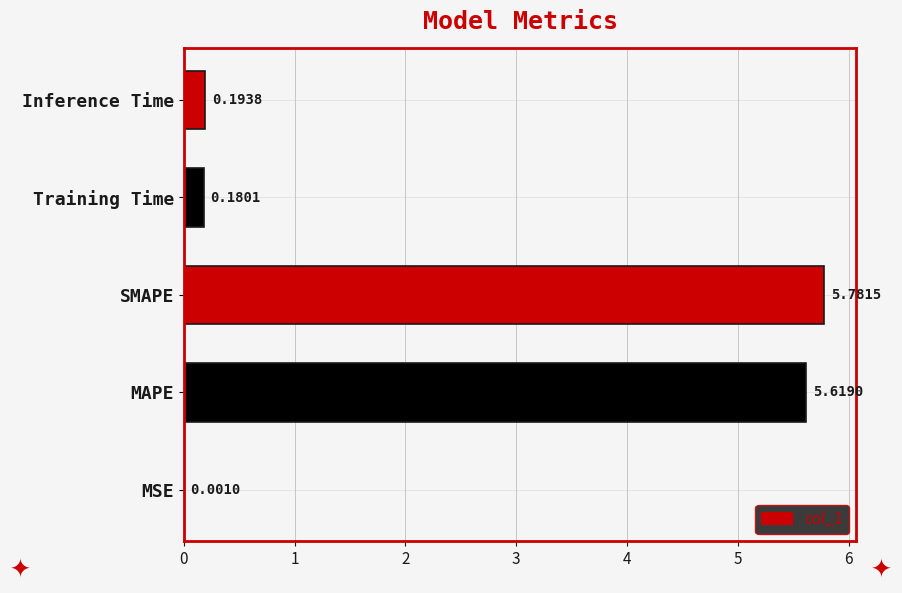

What is the change in value from MSE to Training Time?

+0.2